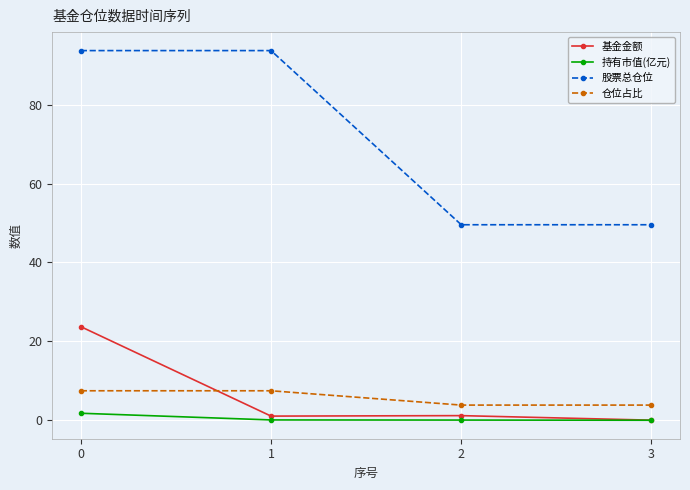

What are all the series names shown in the legend?

基金金额, 持有市值(亿元), 股票总仓位, 仓位占比